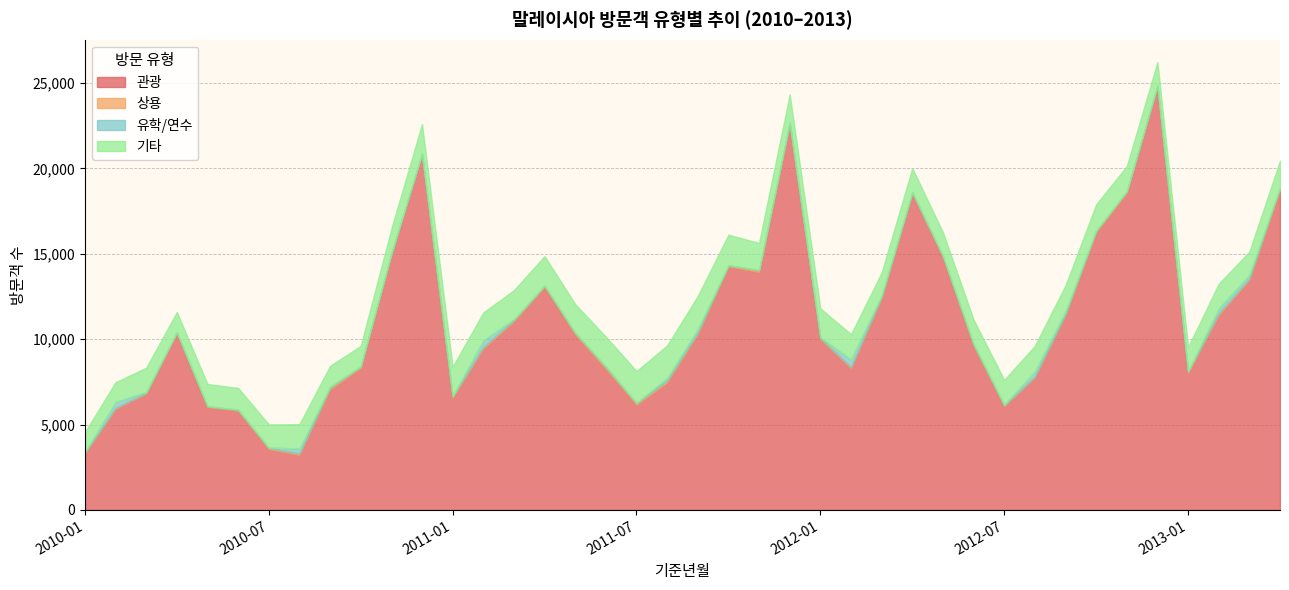

Is it true that 유학/연수 equals 41 at 2012-11?

False